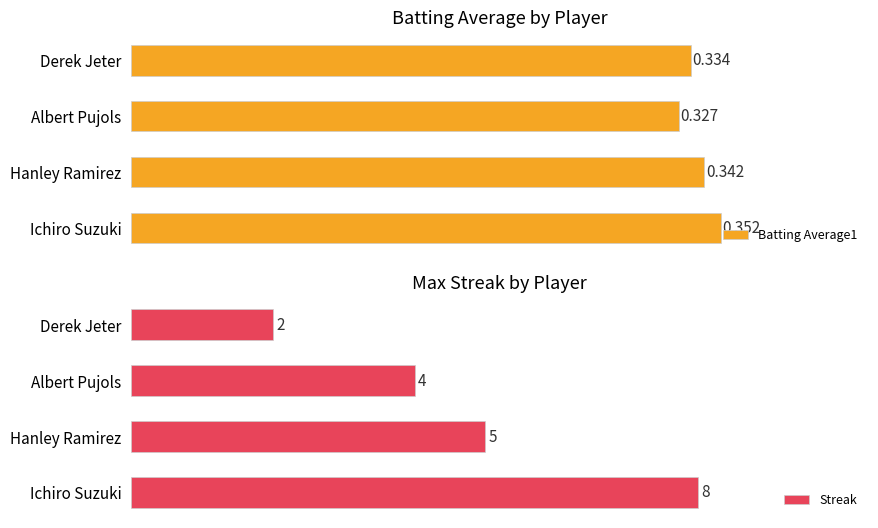

At which label is Streak closest to 5?

Hanley Ramirez